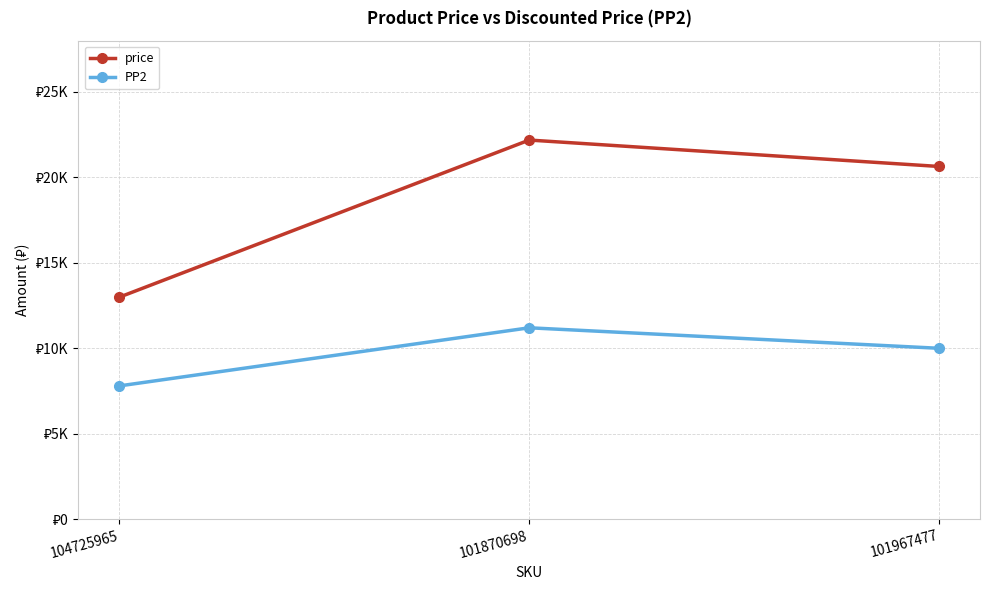

What are all the series names shown in the legend?

price, PP2